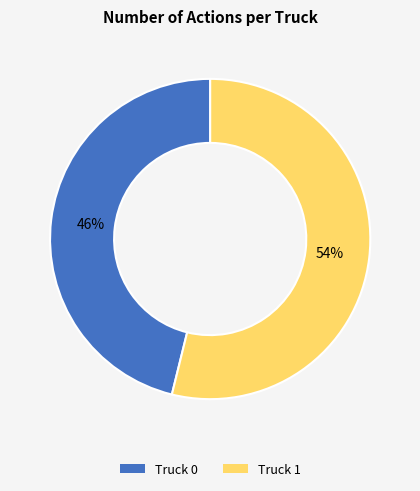

To the nearest percent, what is the average slice percentage?

50%